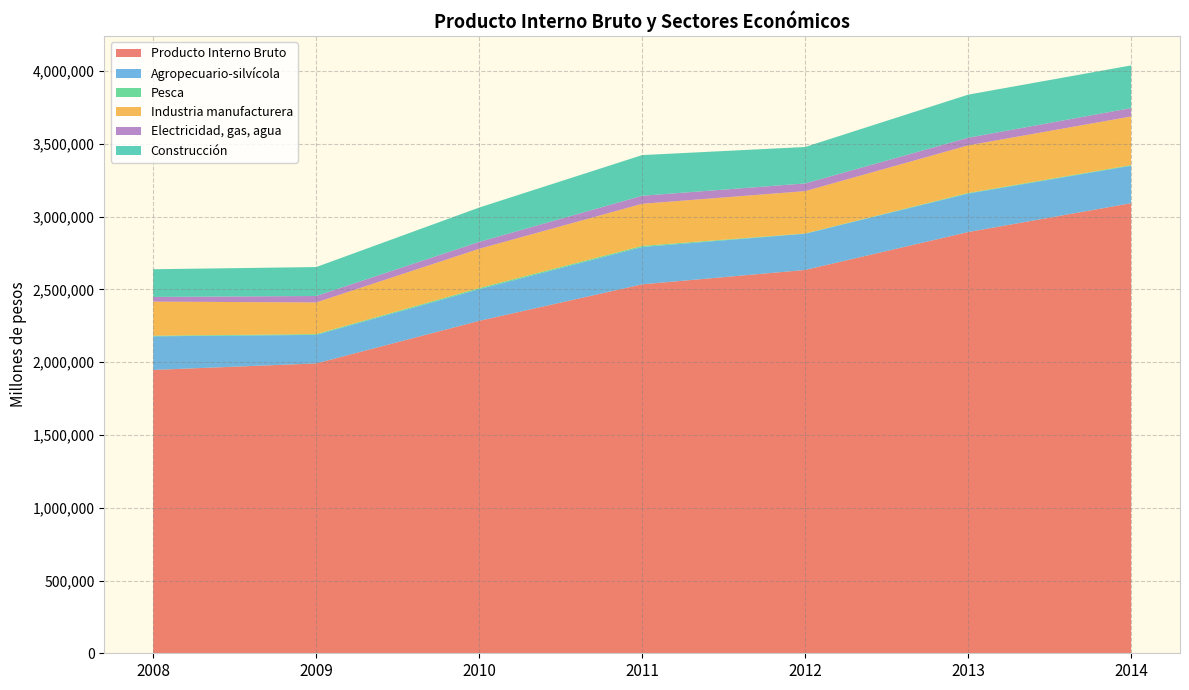

Reading left to right, transcribe all the data shown in this chart.

Producto Interno Bruto: 2008=1947075	2009=1991647	2010=2284121	2011=2535149	2012=2633999	2013=2894314	2014=3092659
Agropecuario-silvícola: 2008=230924	2009=196266	2010=217737	2011=256730	2012=249156	2013=264568	2014=257741
Pesca: 2008=4133	2009=5138	2010=7647	2011=7387	2012=1609	2013=4138	2014=4205
Industria manufacturera: 2008=234177	2009=217705	2010=269733	2011=289380	2012=290806	2013=326892	2014=333910
Electricidad, gas, agua: 2008=32358	2009=44367	2010=47446	2011=55060	2012=52972	2013=52588	2014=57828
Construcción: 2008=190303	2009=198765	2010=236160	2011=279596	2012=250471	2013=296063	2014=293176